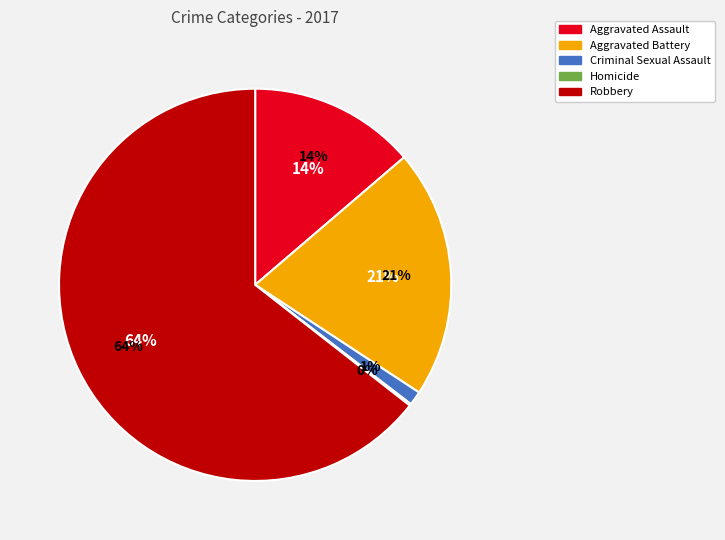

How much of the chart is everything except Aggravated Battery?

79.5%